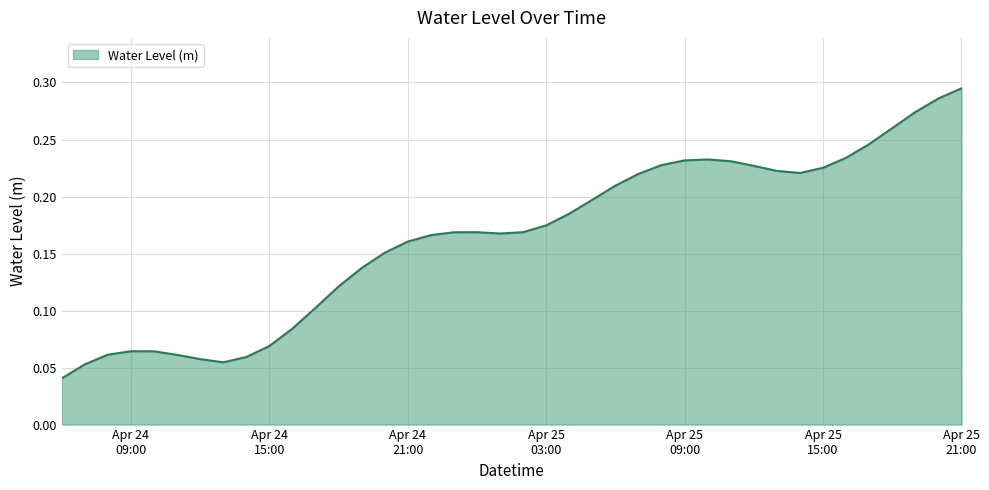

Does the chart have visible grid lines?

Yes